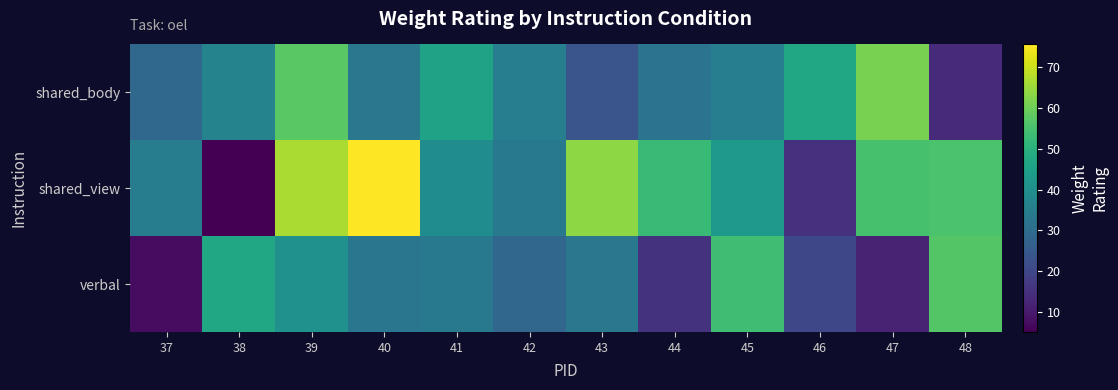

Between 43 and 46, which series saw the biggest shift?

shared_view